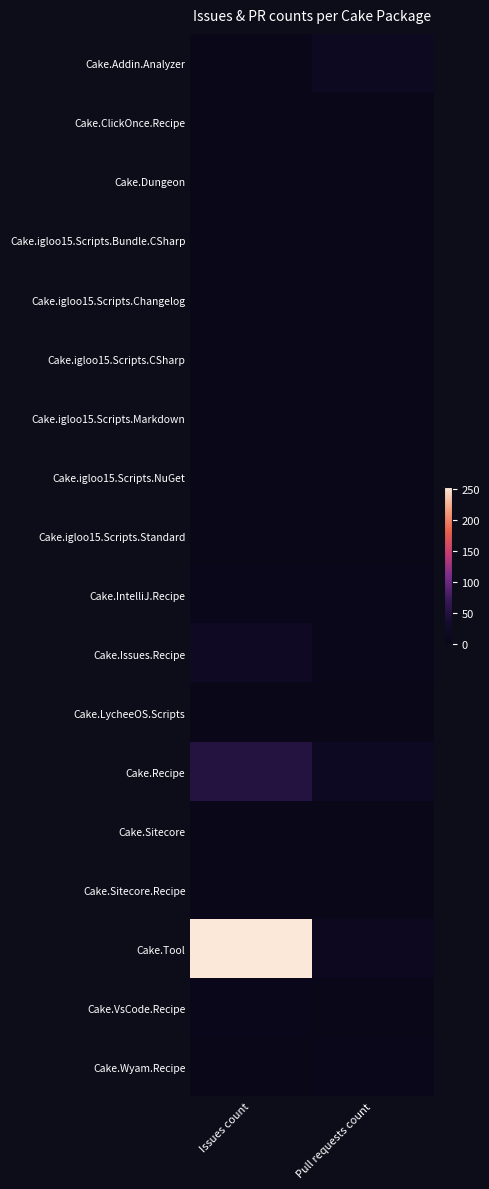

What is the difference between the highest and lowest values at Issues count?

253